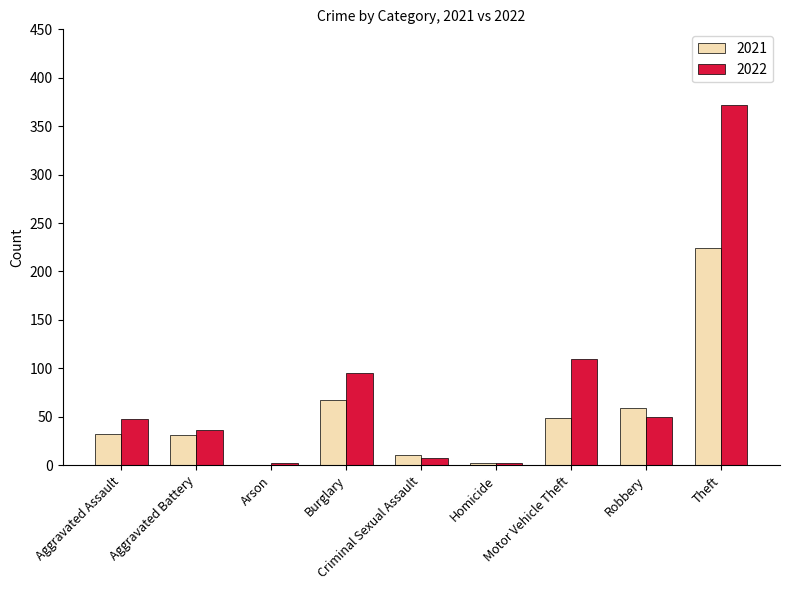

Is the value of 2021 at Criminal Sexual Assault greater than the value of 2022 at Aggravated Battery?

No